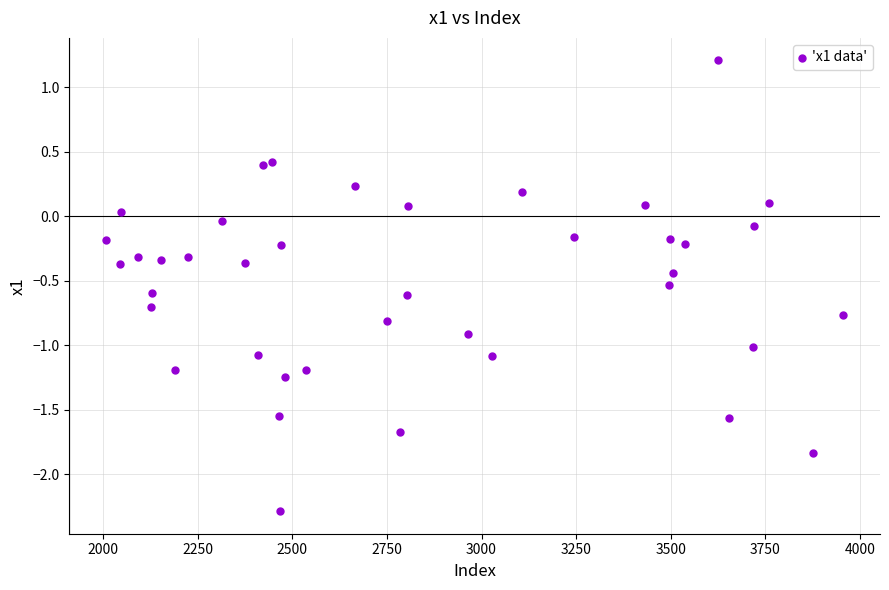

What is the range of Y values (max minus min)?

3.5